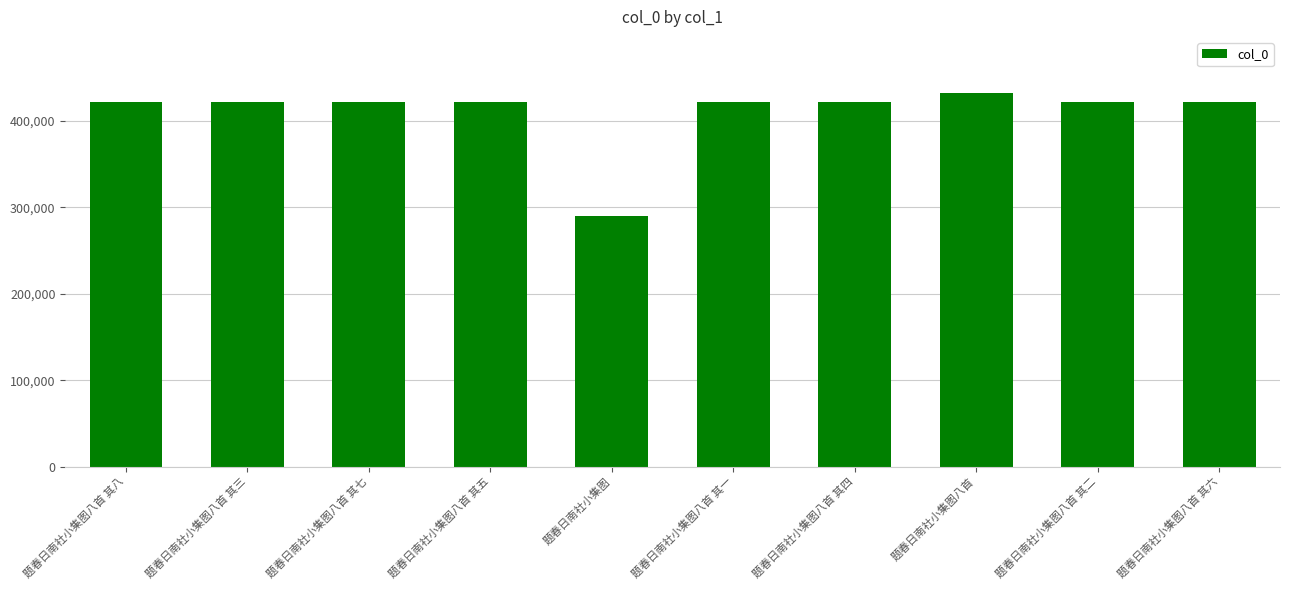

Which label corresponds to the smallest value in the chart?

题春日南社小集图